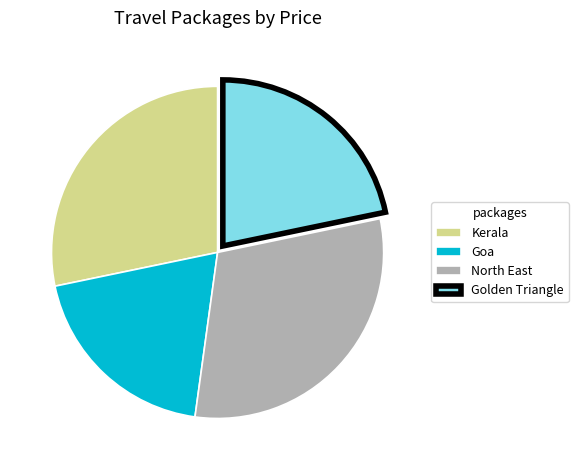

Rank the categories by value from highest to lowest.

North East, Kerala, Golden Triangle, Goa